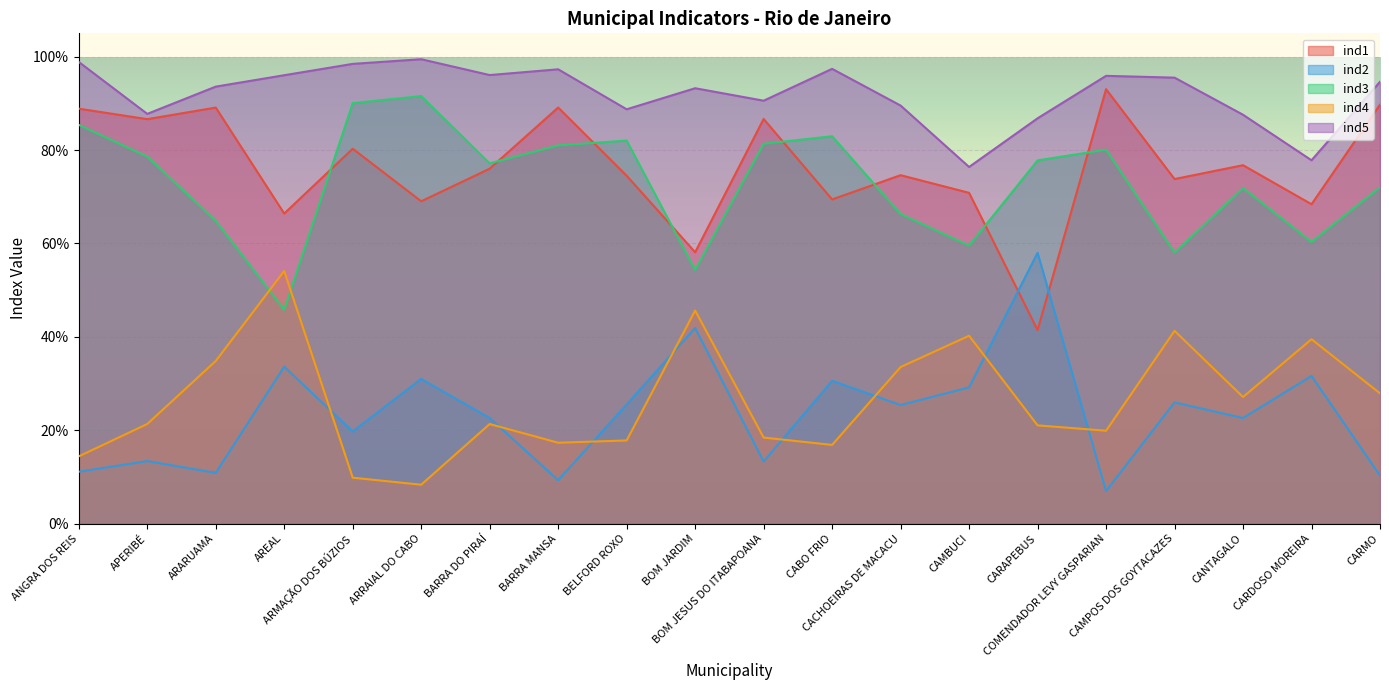

What position from the left is CARDOSO MOREIRA?

19